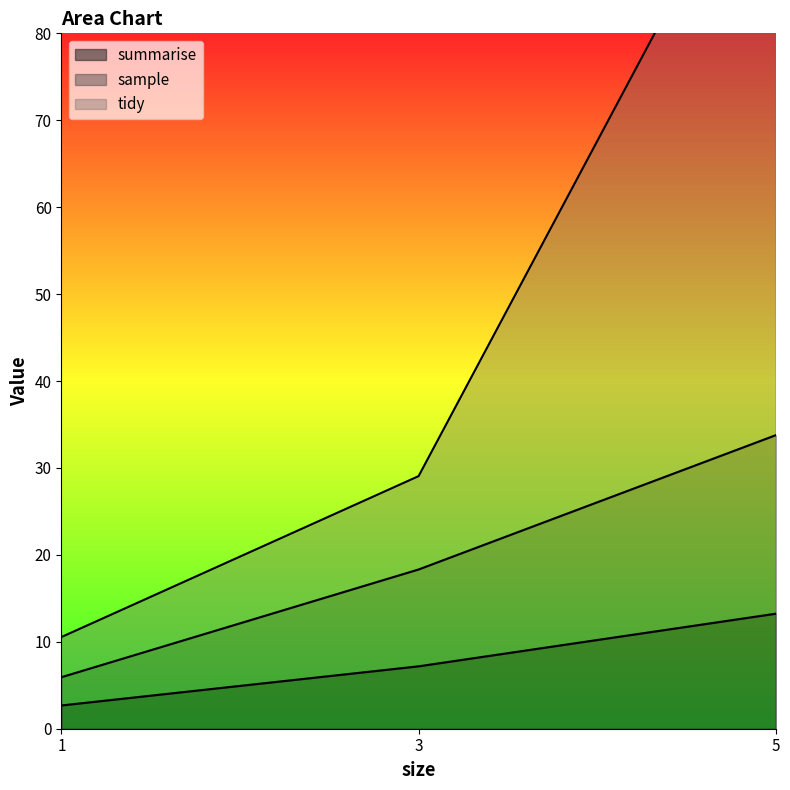

Does the chart have visible grid lines?

No